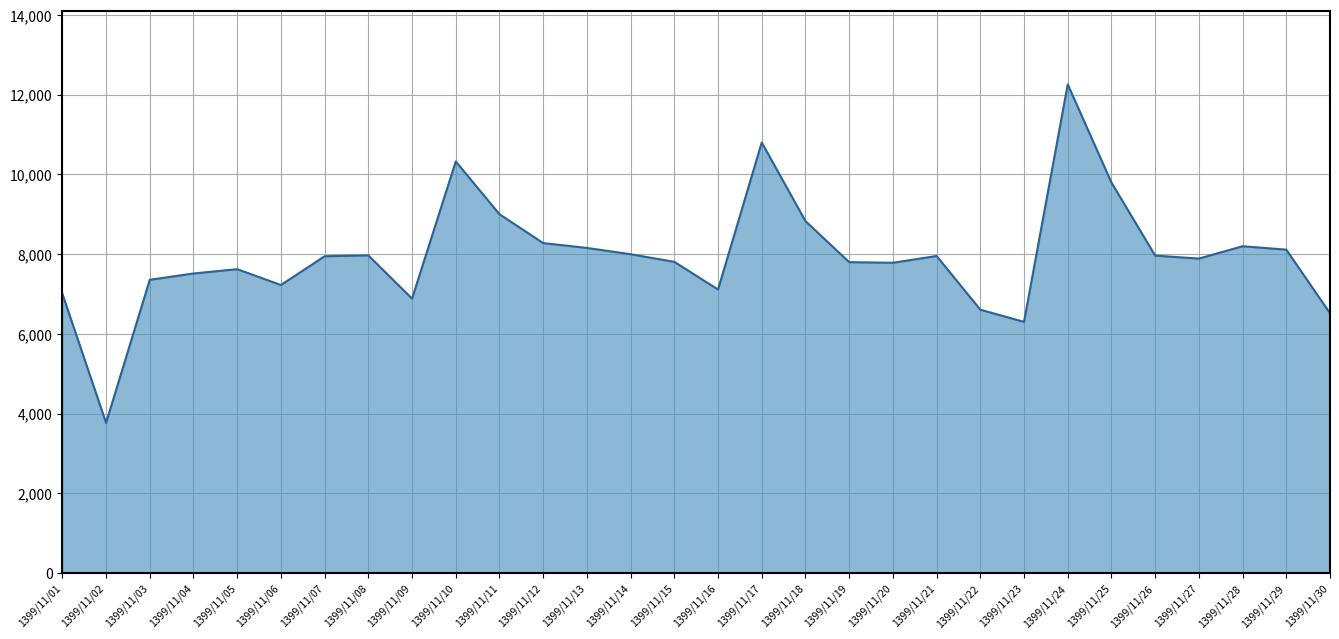

How many interior local peaks (higher than both neighbors) does the data have?

7